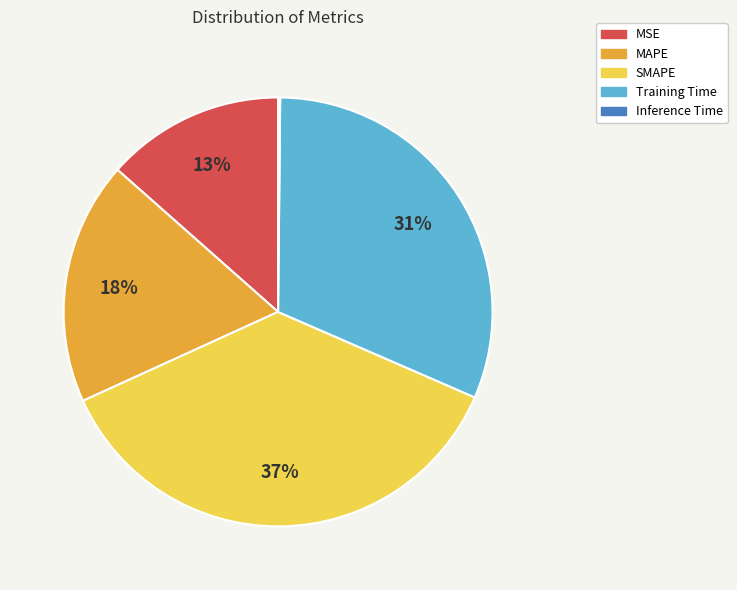

Between MAPE and Training Time, which is larger?

Training Time